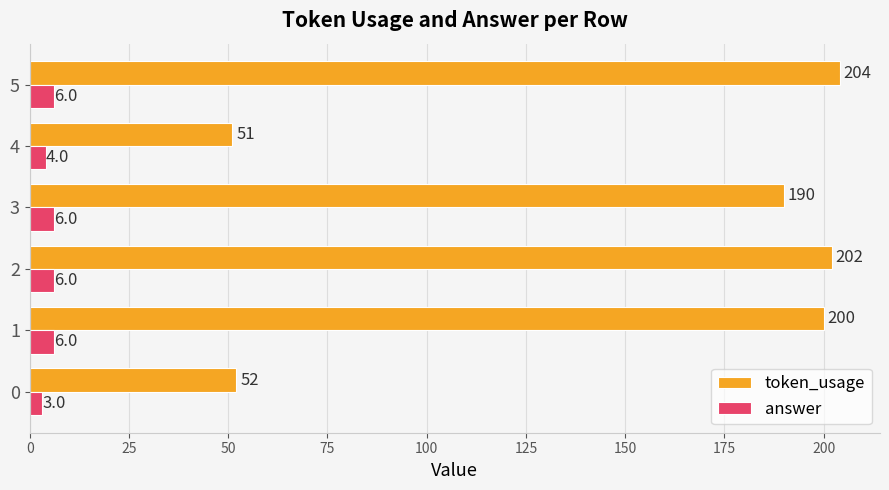

How many data points in answer are less than 6?

2